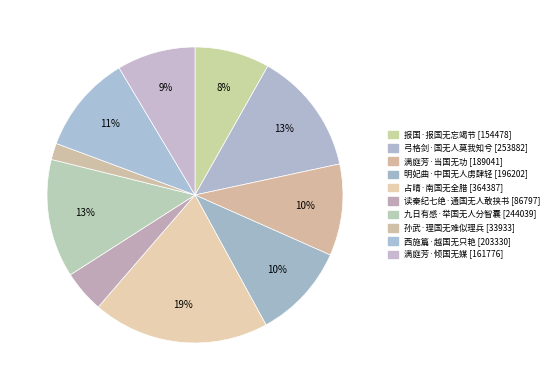

What percentage do 九日有感·举国无人分智囊 and 孙武·理国无难似理兵 together represent?

14.7%